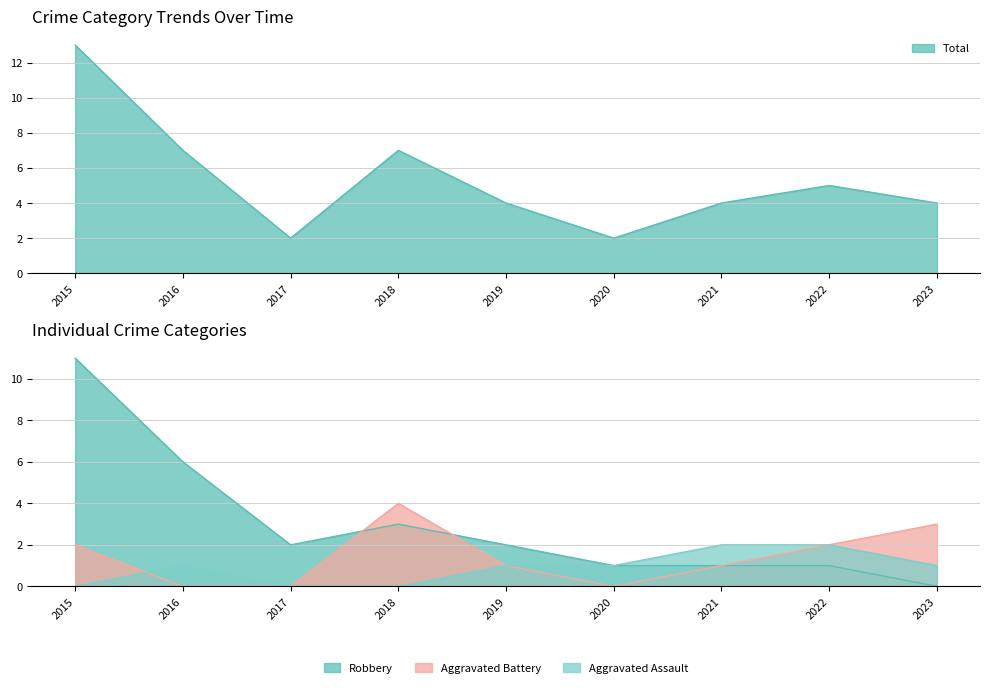

Where is Total nearest to the value 7?

2016